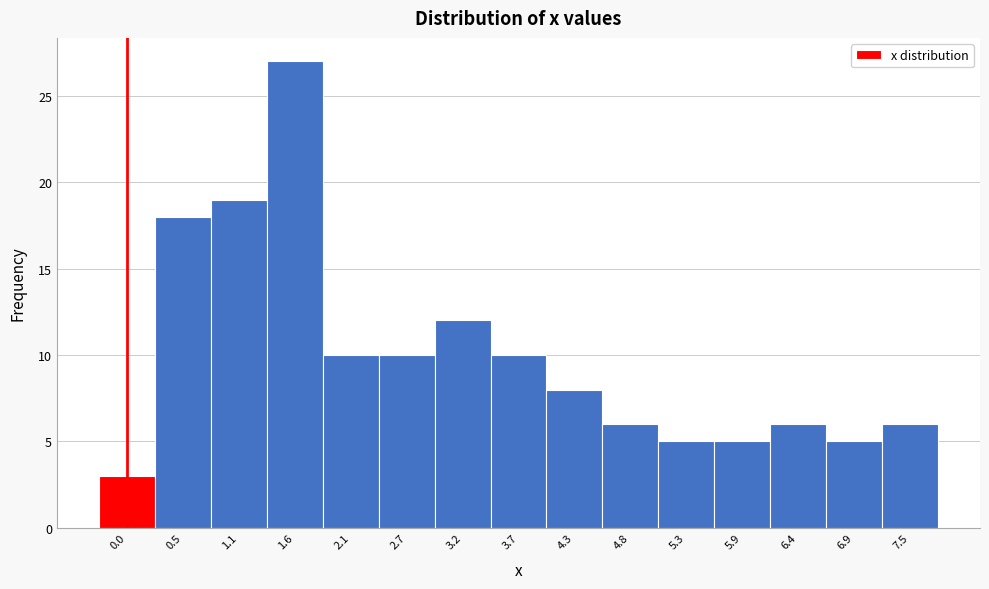

Reading right to left, extract all data points from this chart.

7.5=6	6.9=5	6.4=6	5.9=5	5.3=5	4.8=6	4.3=8	3.7=10	3.2=12	2.7=10	2.1=10	1.6=27	1.1=19	0.5=18	0.0=3